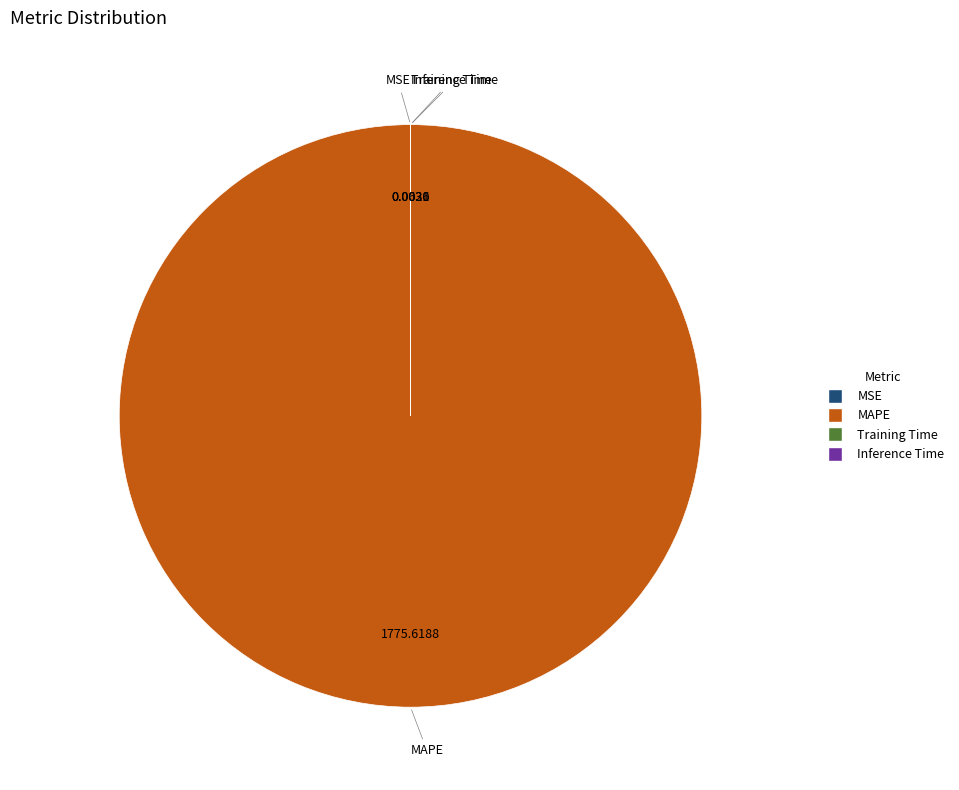

Is there a majority slice in this chart?

Yes